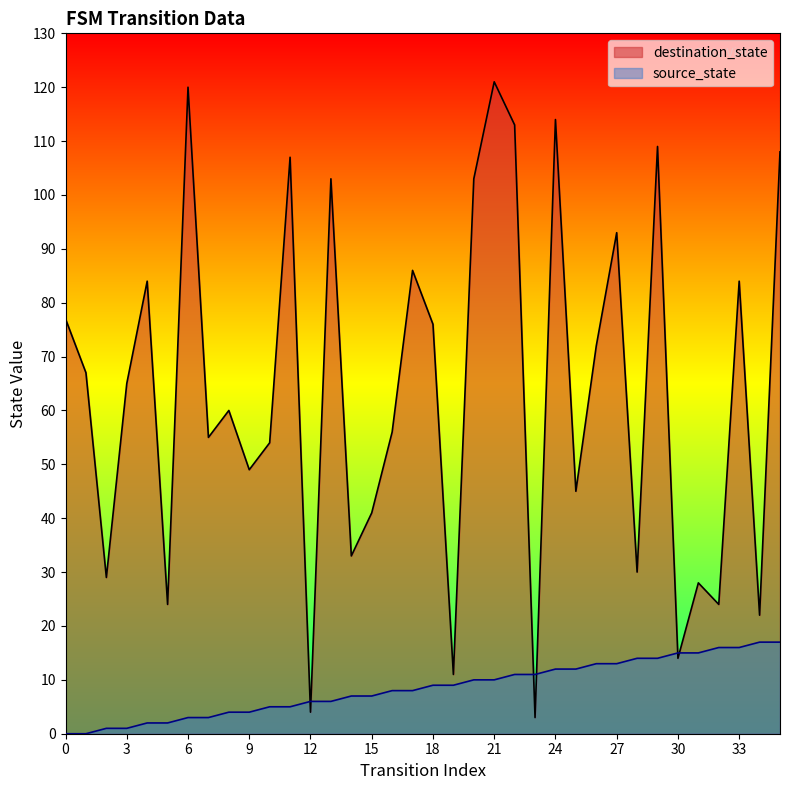

Which series has the largest total across all categories?

destination_state